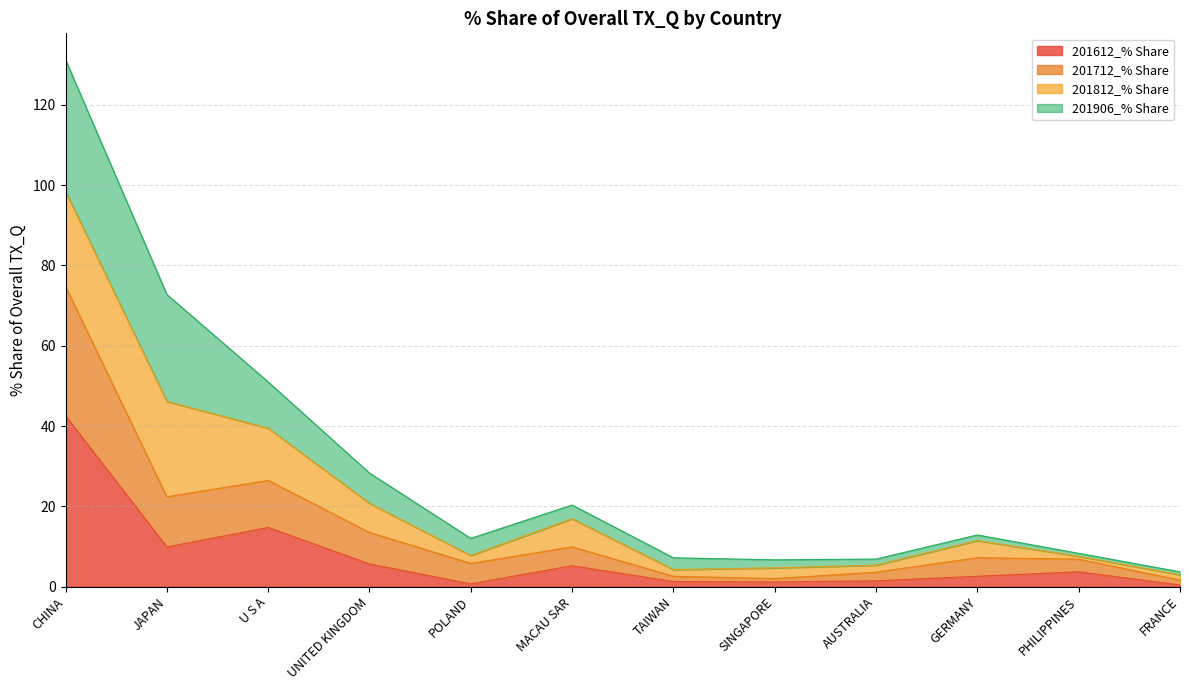

Where is the first local maximum for 201612_% Share?

U S A